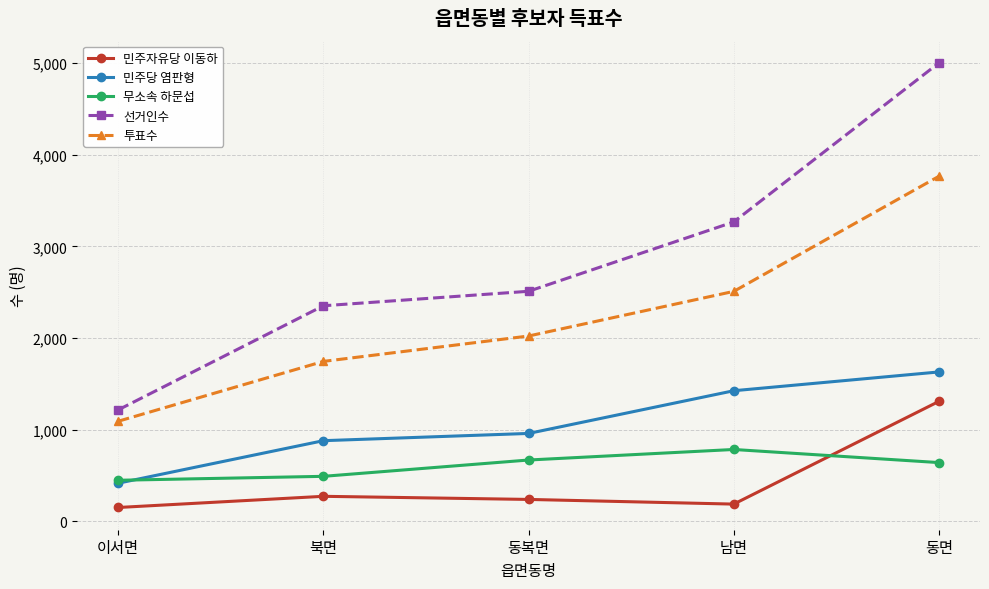

The value of 선거인수 at 북면 is 2352. True or false?

True